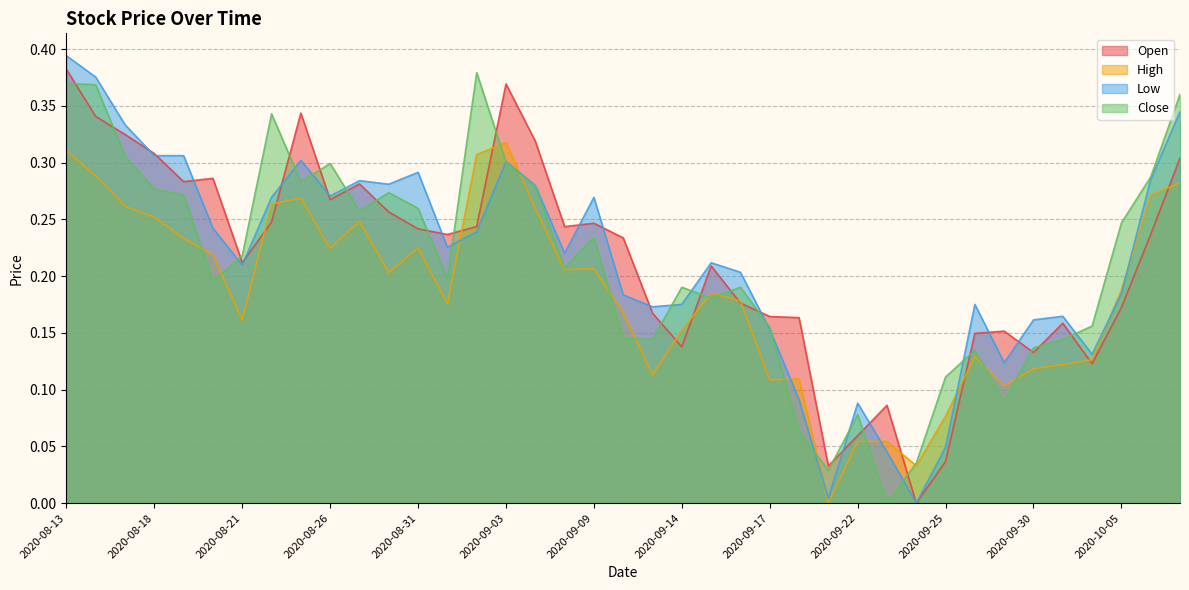

What is the label of the 34th point from the right?

2020-08-20